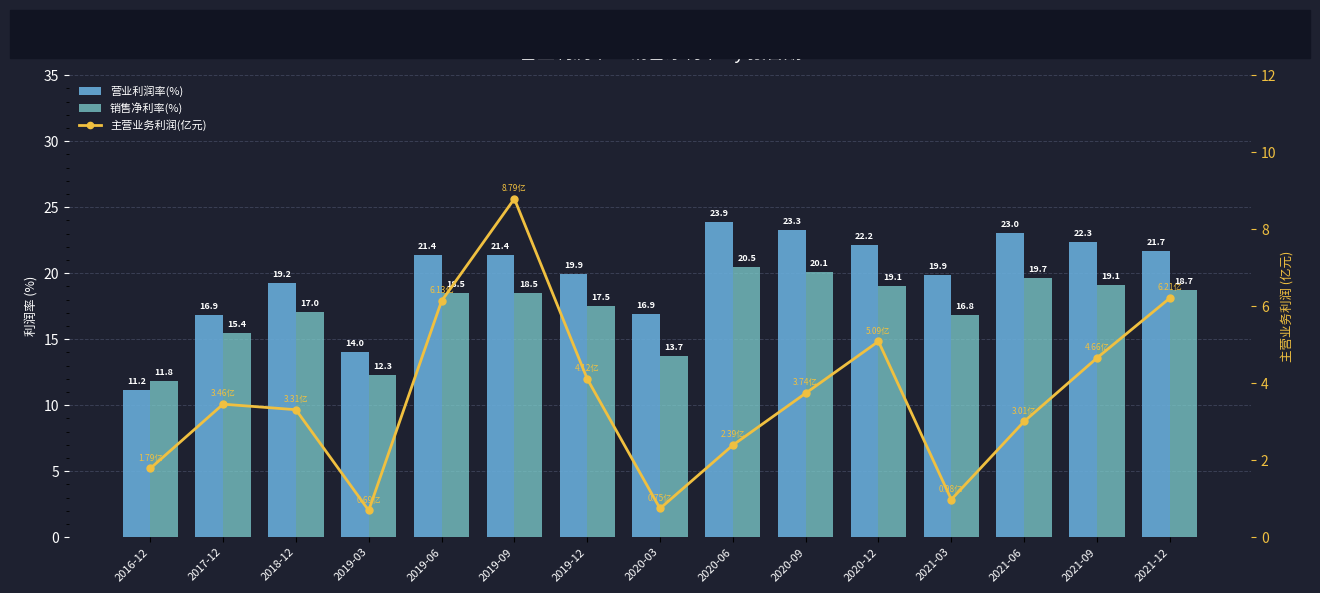

What are all the series names shown in the legend?

营业利润率(%), 销售净利率(%), 主营业务利润(亿元)